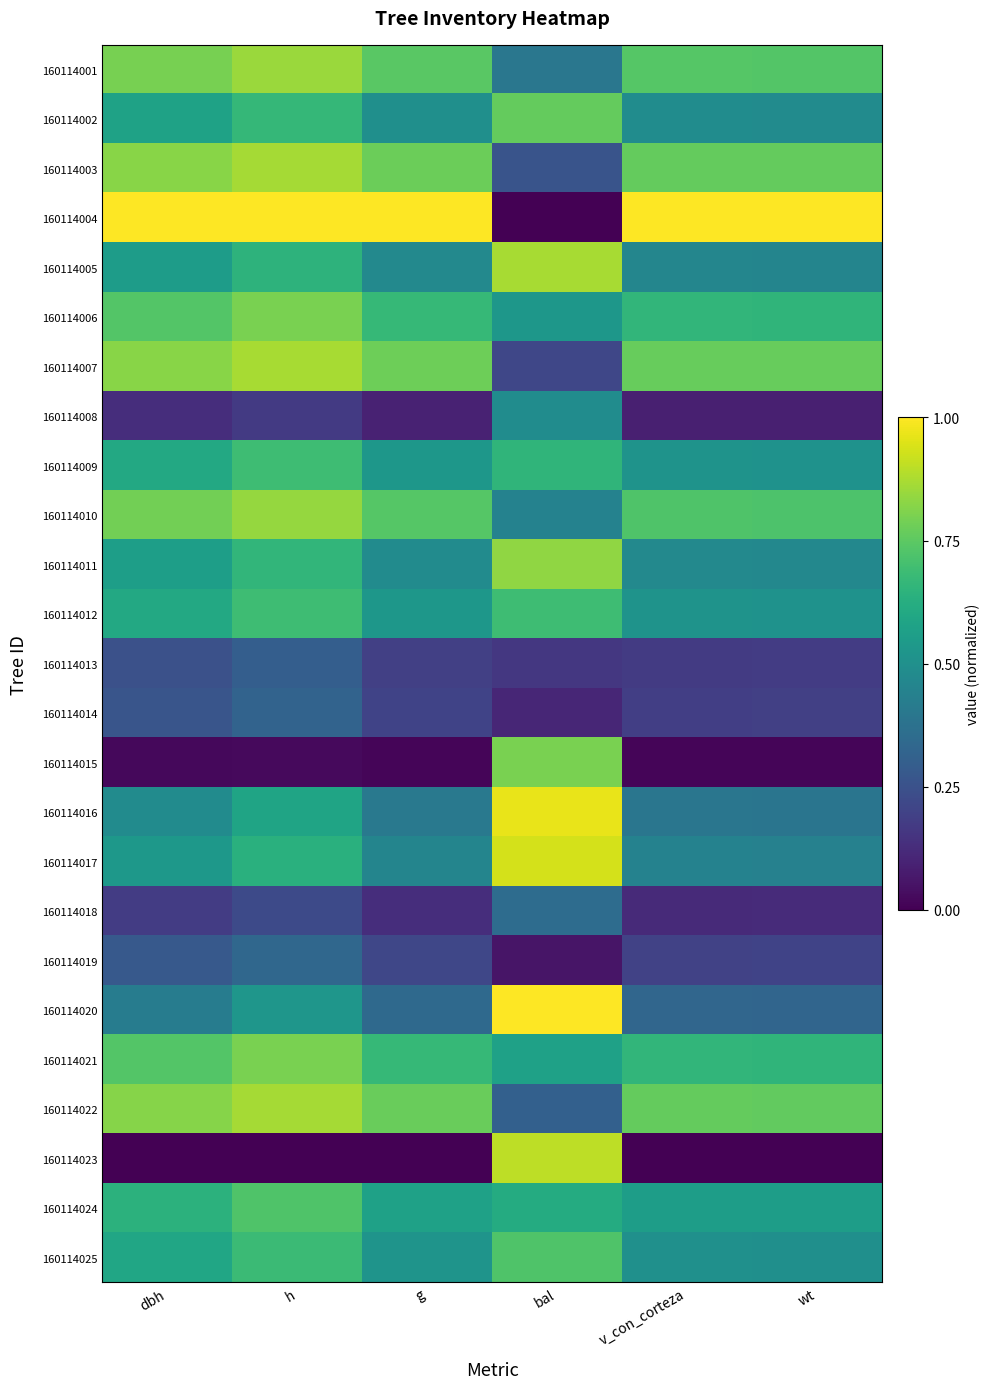

Rank the series at dbh from highest to lowest value.

160114004, 160114007, 160114003, 160114022, 160114001, 160114010, 160114006, 160114021, 160114024, 160114009, 160114012, 160114025, 160114002, 160114011, 160114005, 160114017, 160114016, 160114020, 160114019, 160114014, 160114013, 160114018, 160114008, 160114015, 160114023